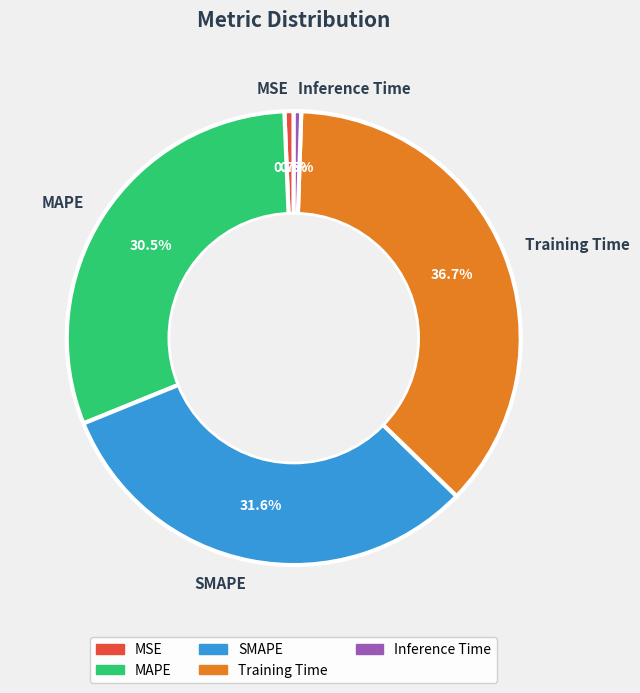

How many segments does this pie chart have?

5